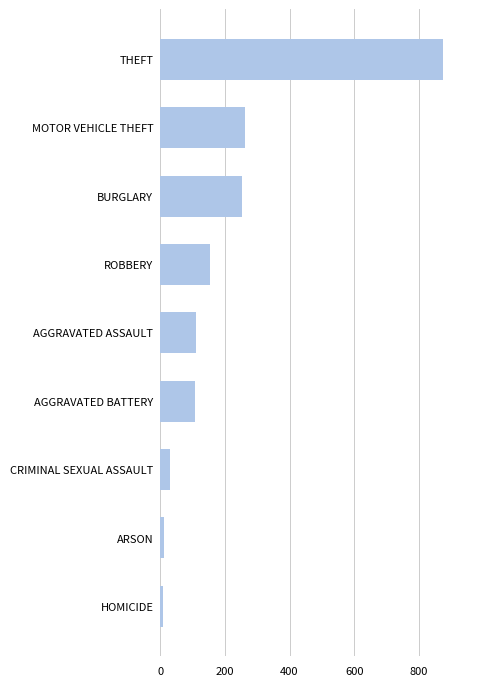

What is the change in value from AGGRAVATED BATTERY to BURGLARY?

+146